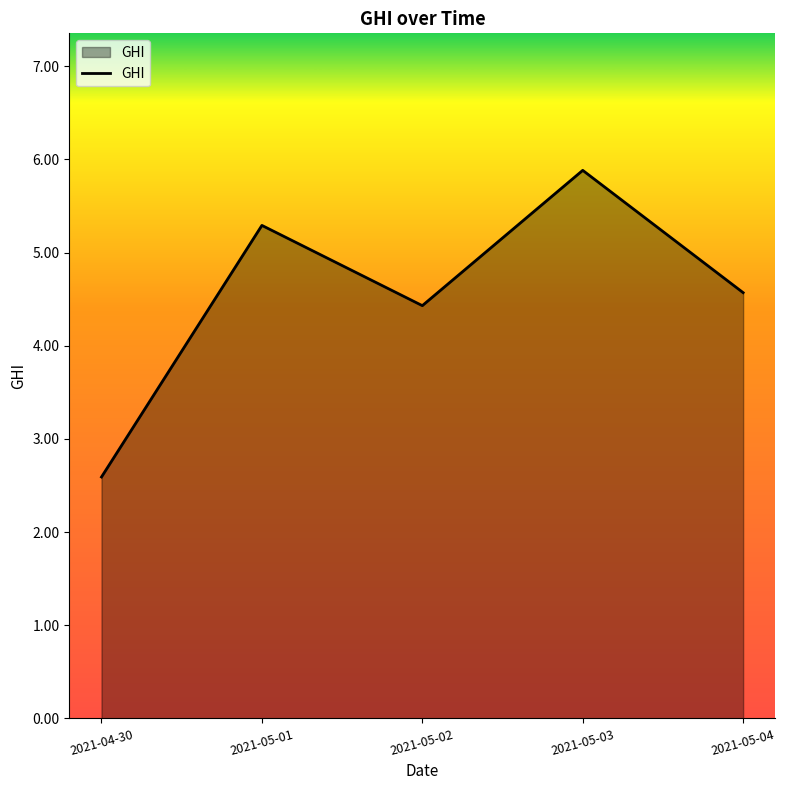

What position from the right is 2021-05-02?

3